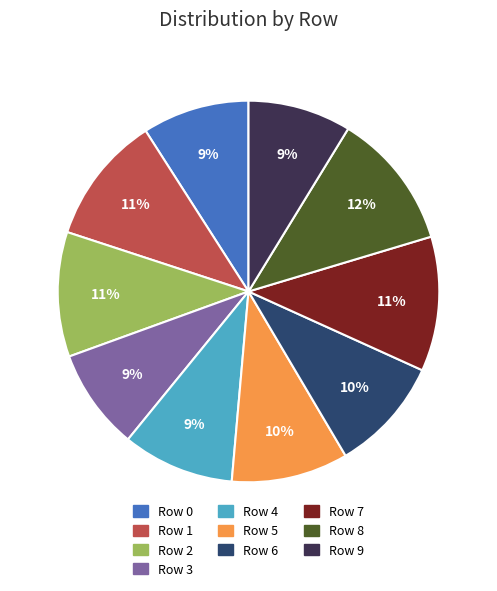

Is it true that Row 3 is 21% of the pie?

False